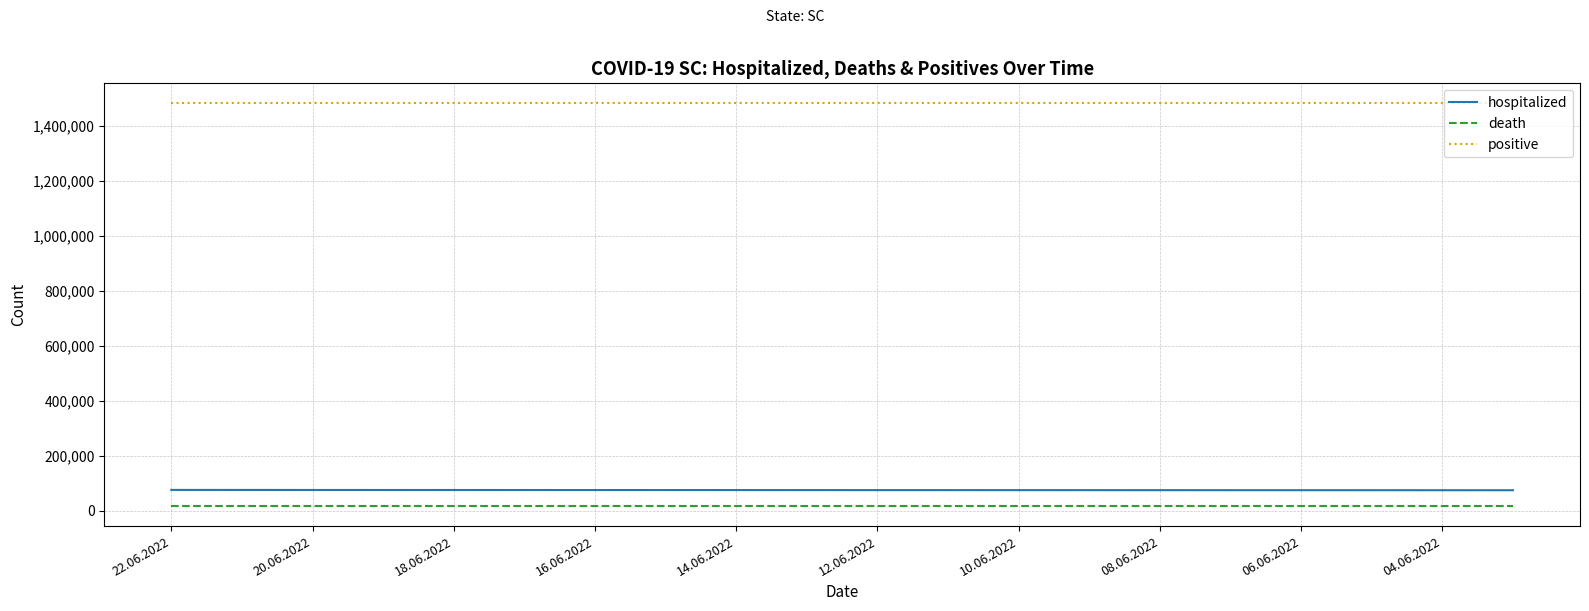

Which series has the largest total across all categories?

positive